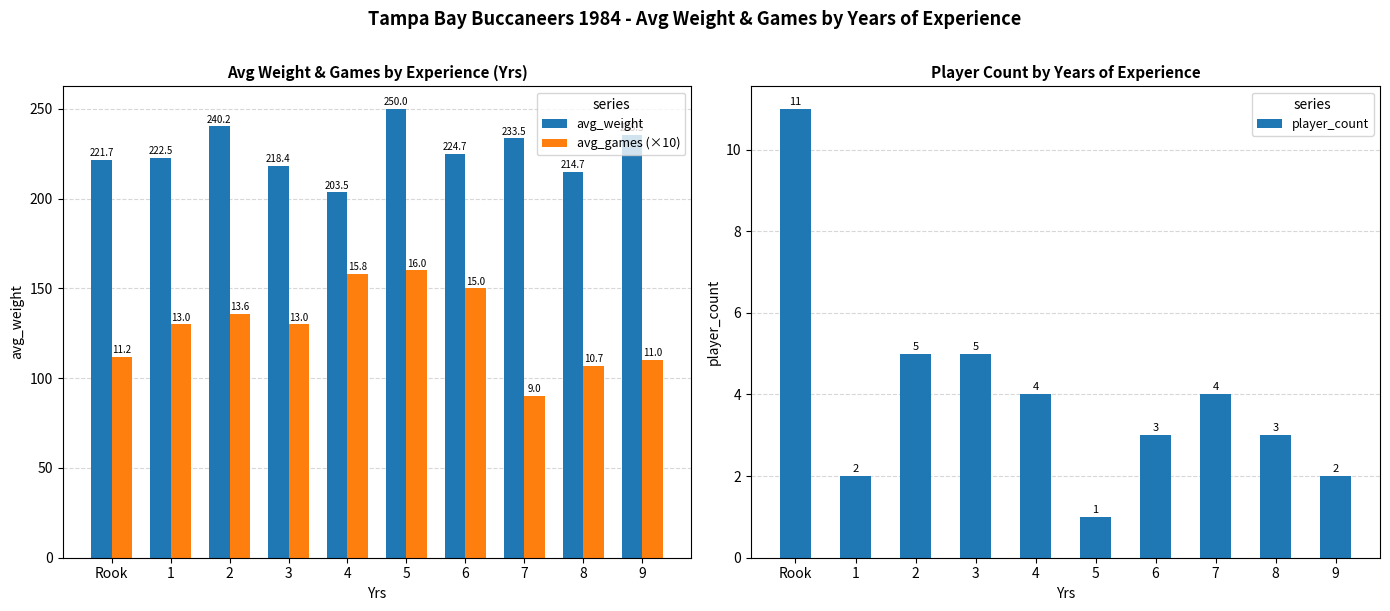

Which series has the largest total across all categories?

avg_weight